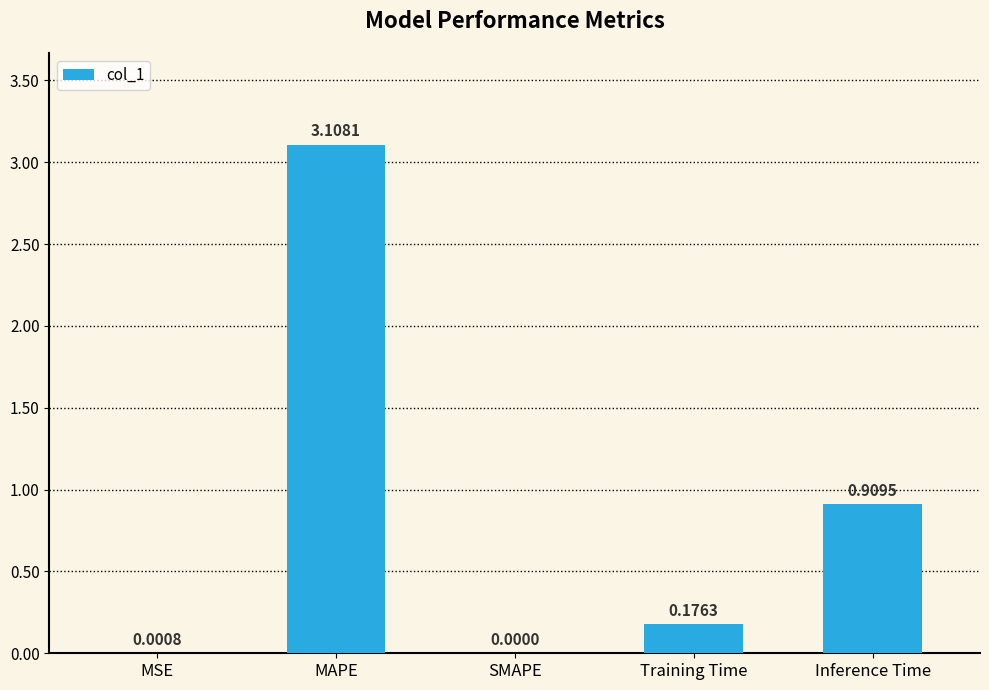

What is the change in value from SMAPE to Inference Time?

+0.9